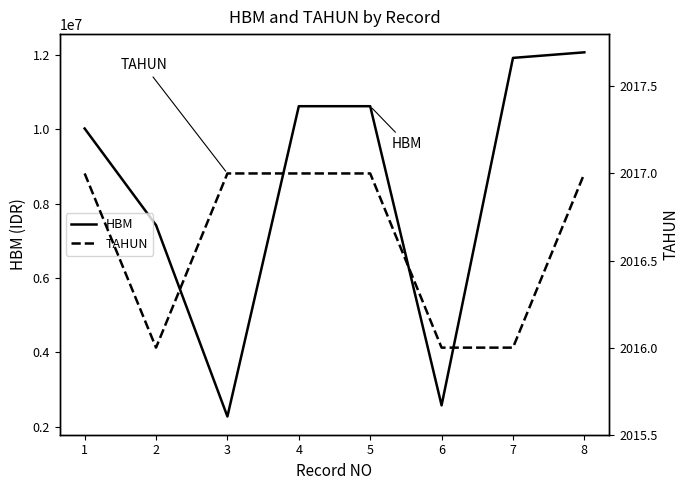

The value of TAHUN at 1 is 780. True or false?

False